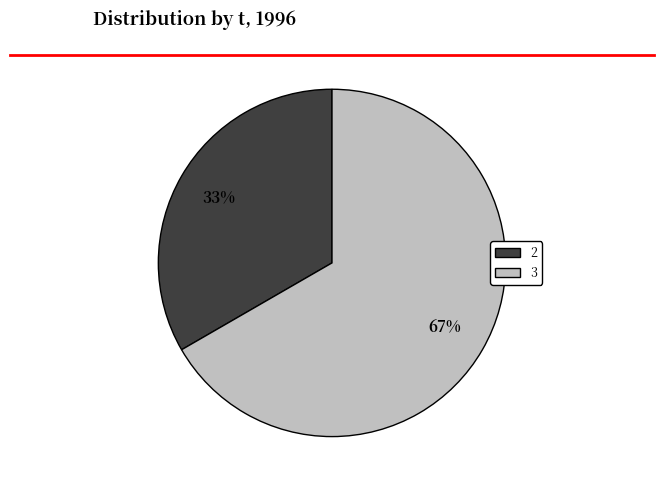

To the nearest percent, what is the average slice percentage?

50%